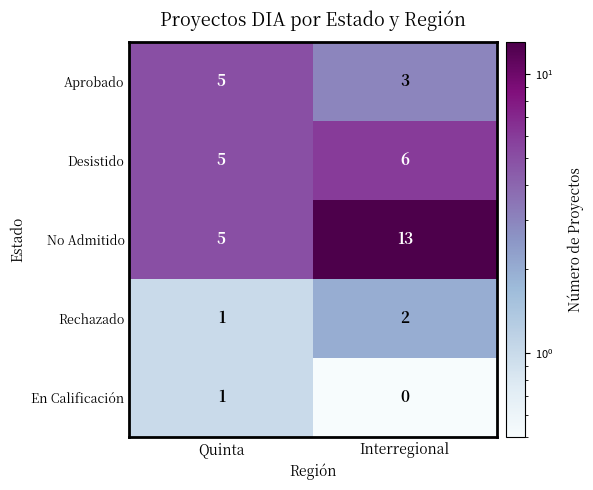

True or false: No Admitido has a value of 5 at Quinta.

True